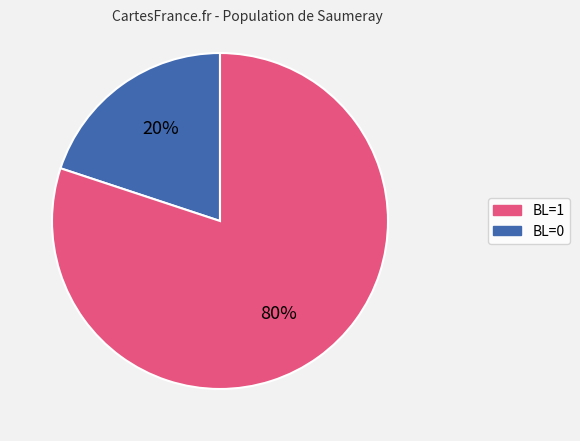

How many slices are in this pie chart?

2